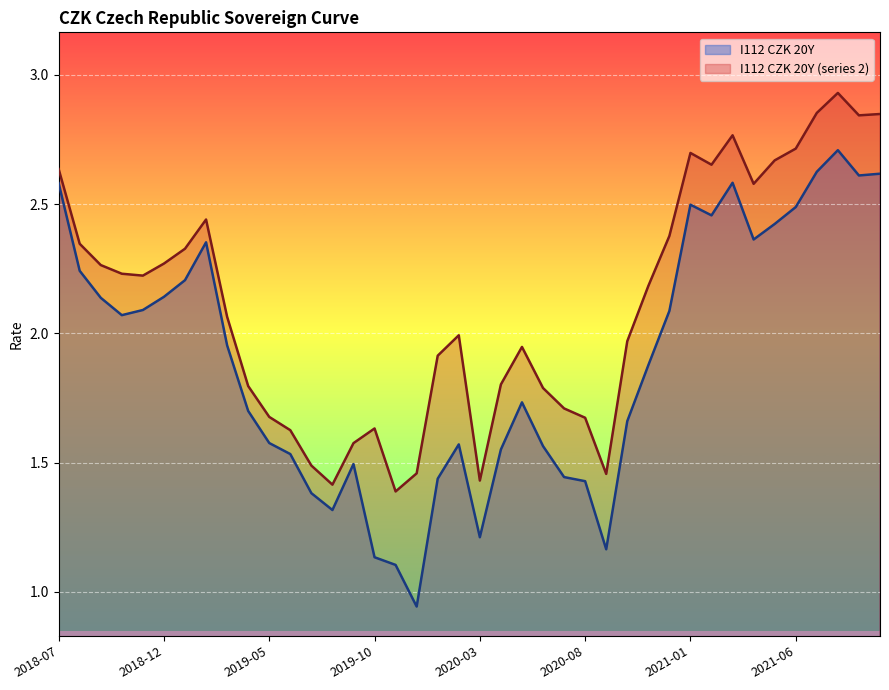

Which series has the largest total across all categories?

I112 CZK 20Y (series 2)